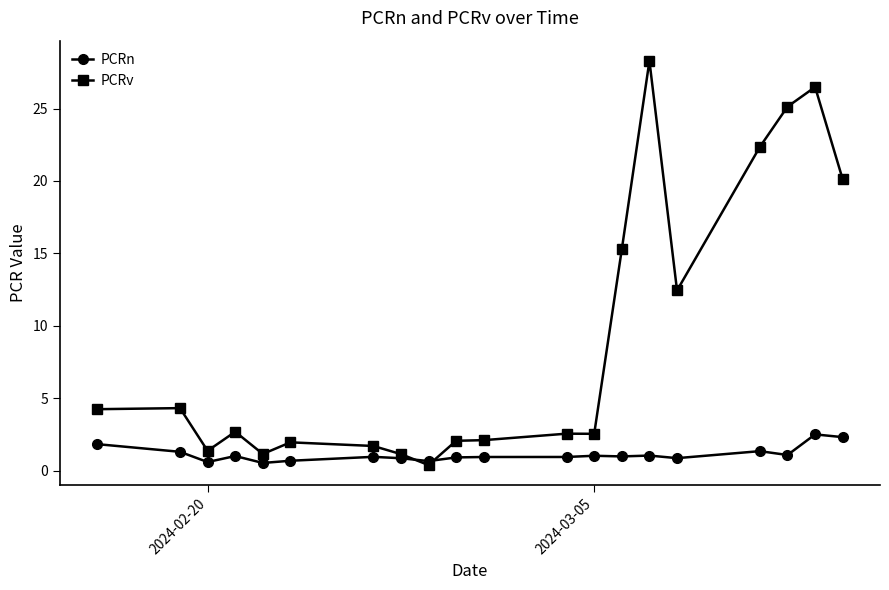

True or false: PCRv and PCRn cross at least once.

True